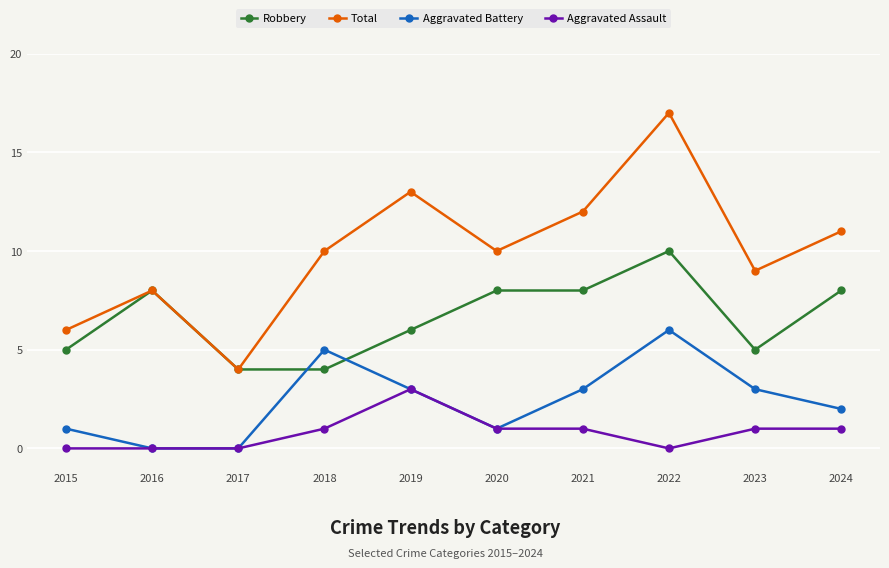

At which category does the chart reach its peak across all series?

2022